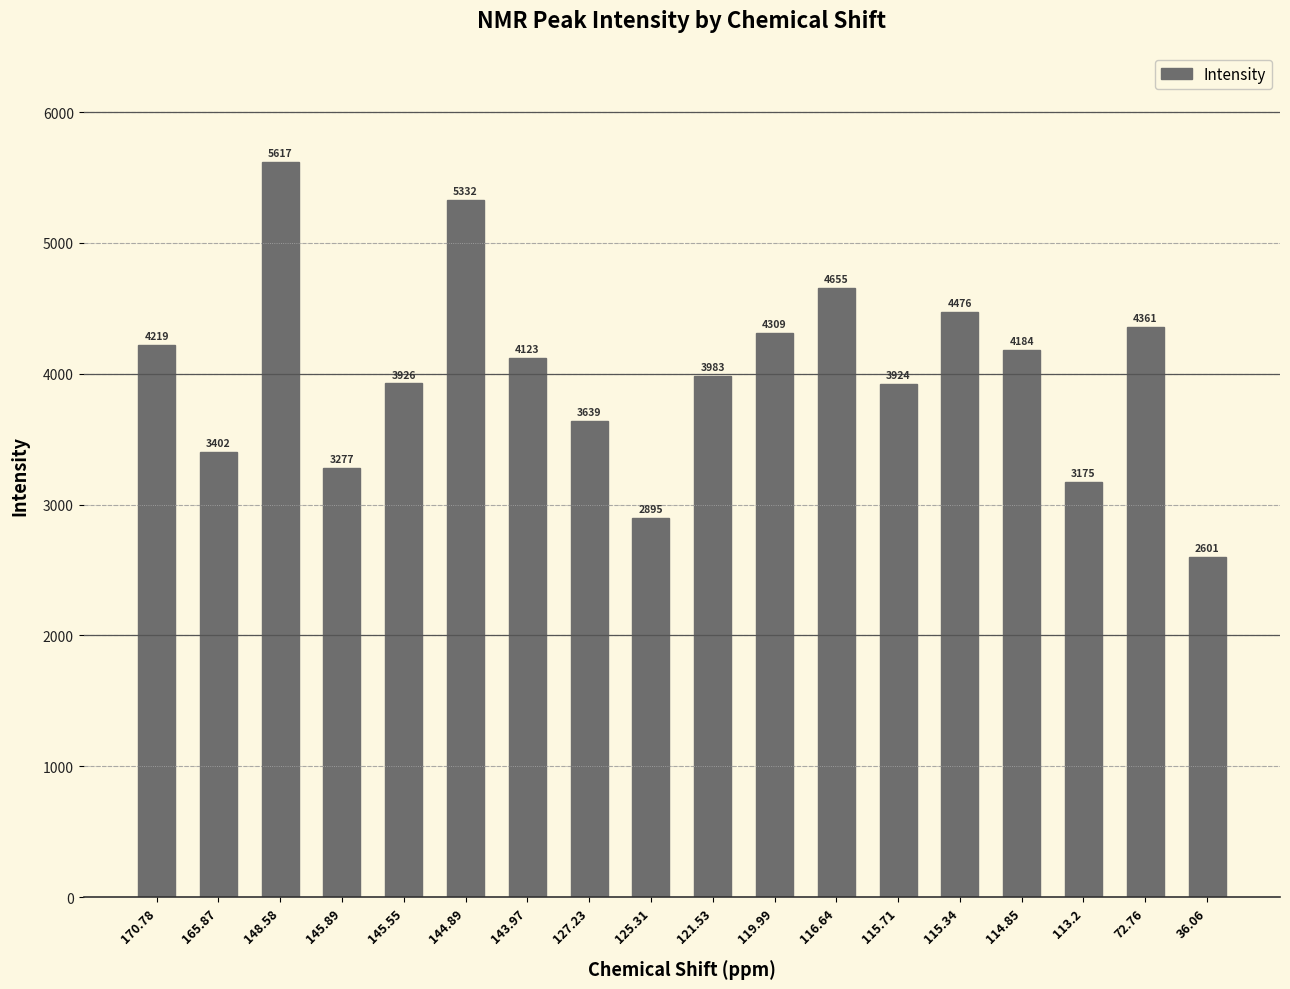

What position from the left is 72.76?

17